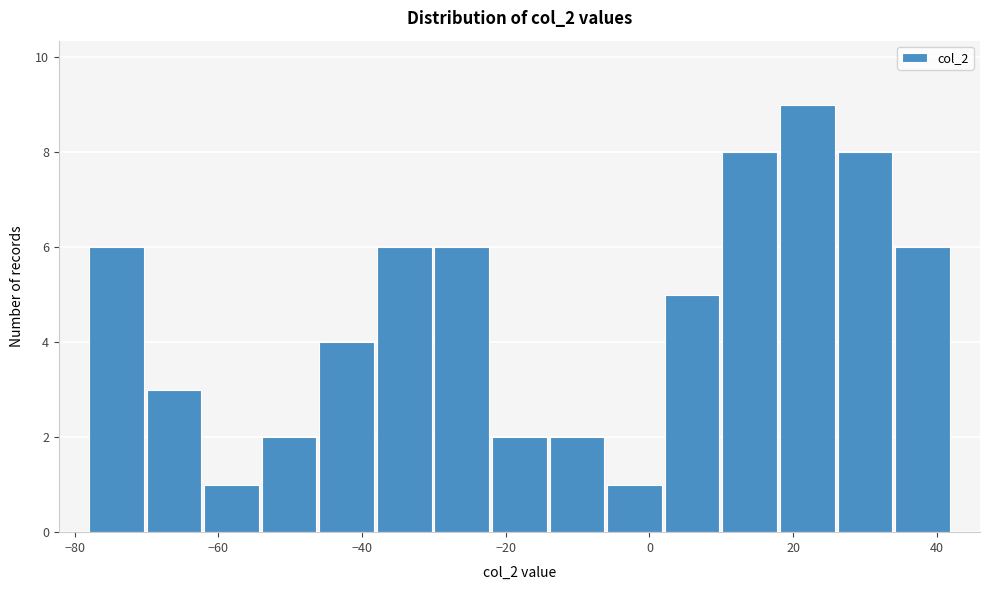

Over which range of the x-axis is the bar tallest?

18 to 26